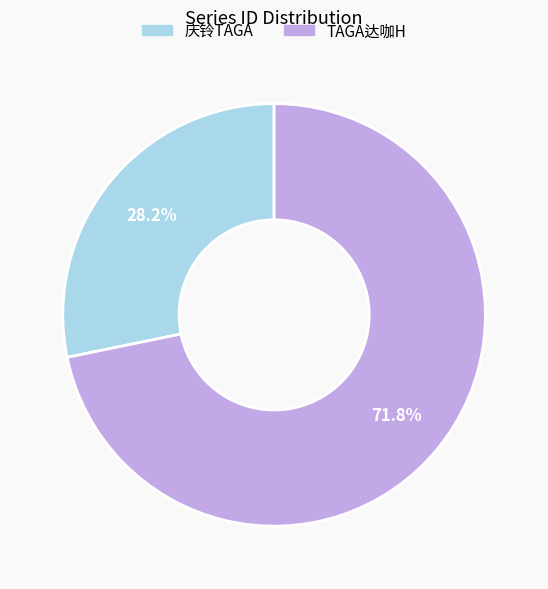

How many segments does this pie chart have?

2